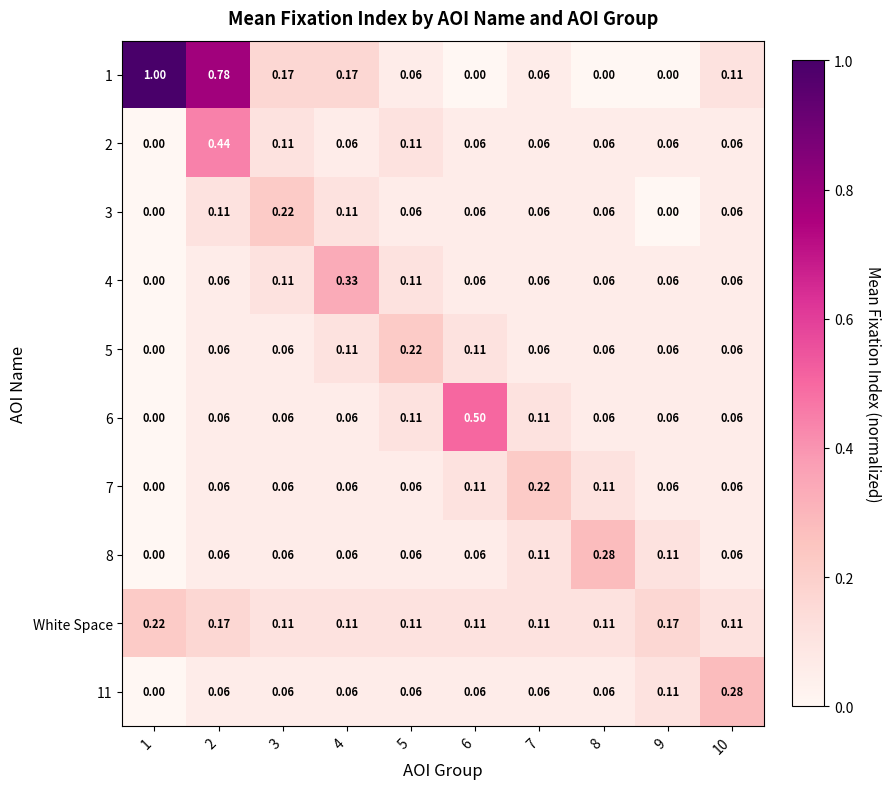

Is the value of White Space at 7 greater than the value of 6 at 9?

Yes